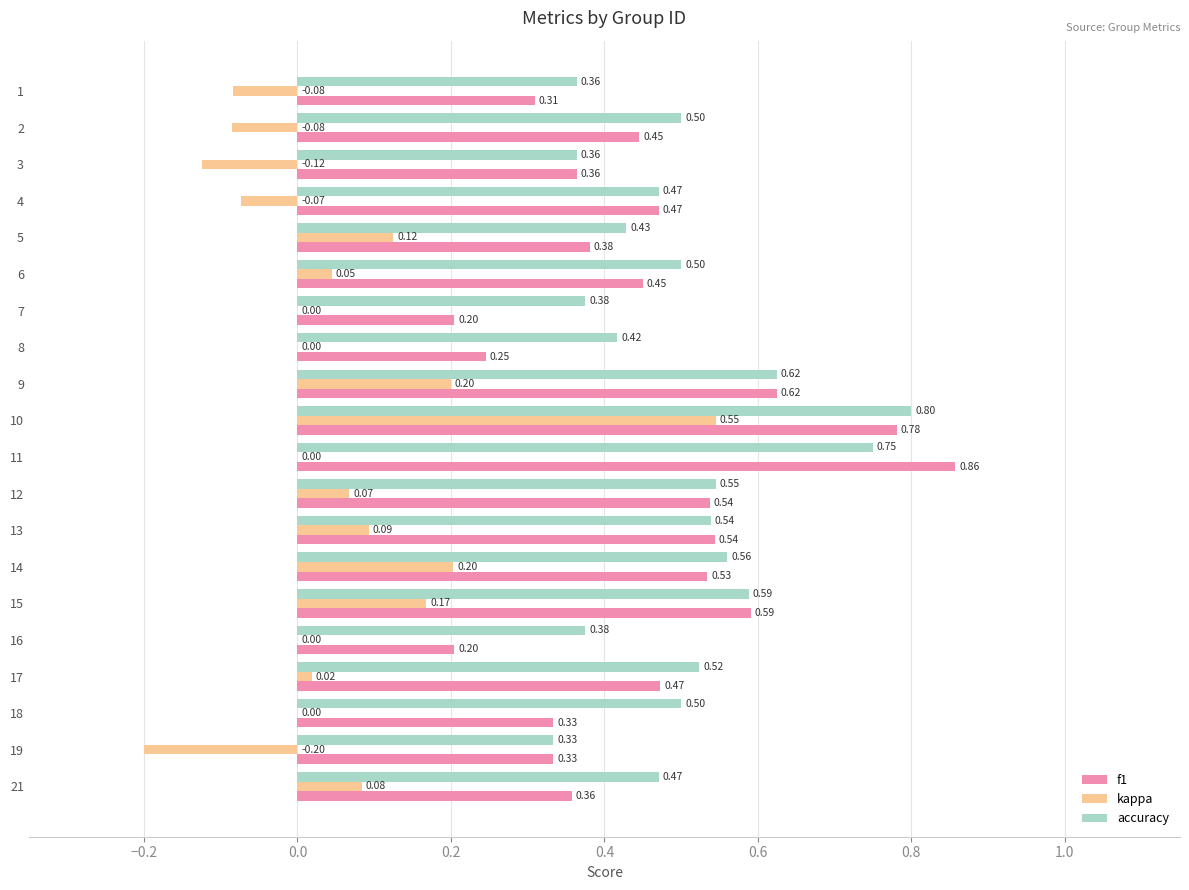

What is the sum of all kappa values?

1.0